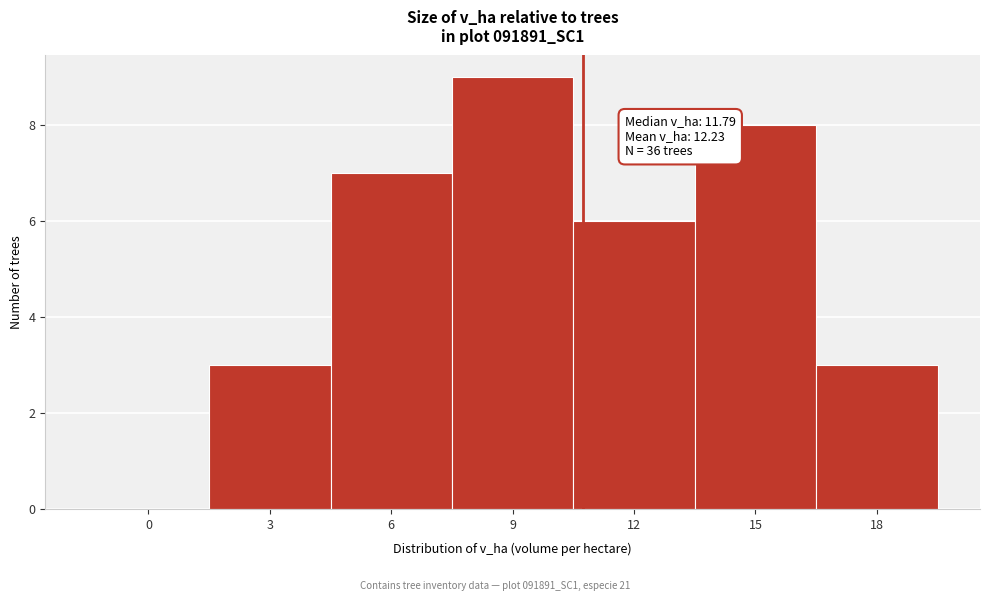

Reading right to left, list all the values displayed in this chart.

18=3	15=8	12=6	9=9	6=7	3=3	0=0